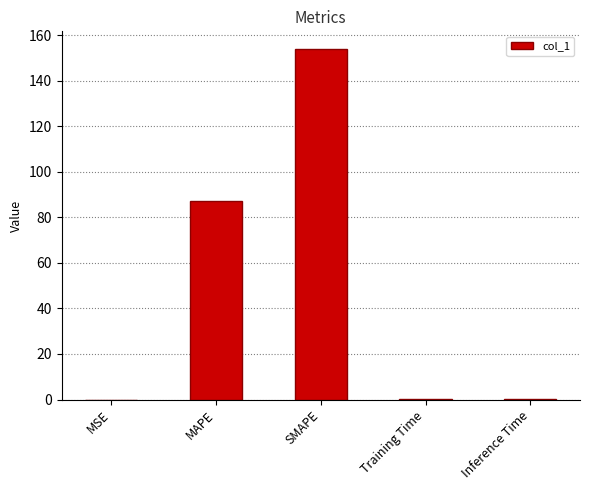

The chart shows a value of 36.4 at SMAPE. True or false?

False